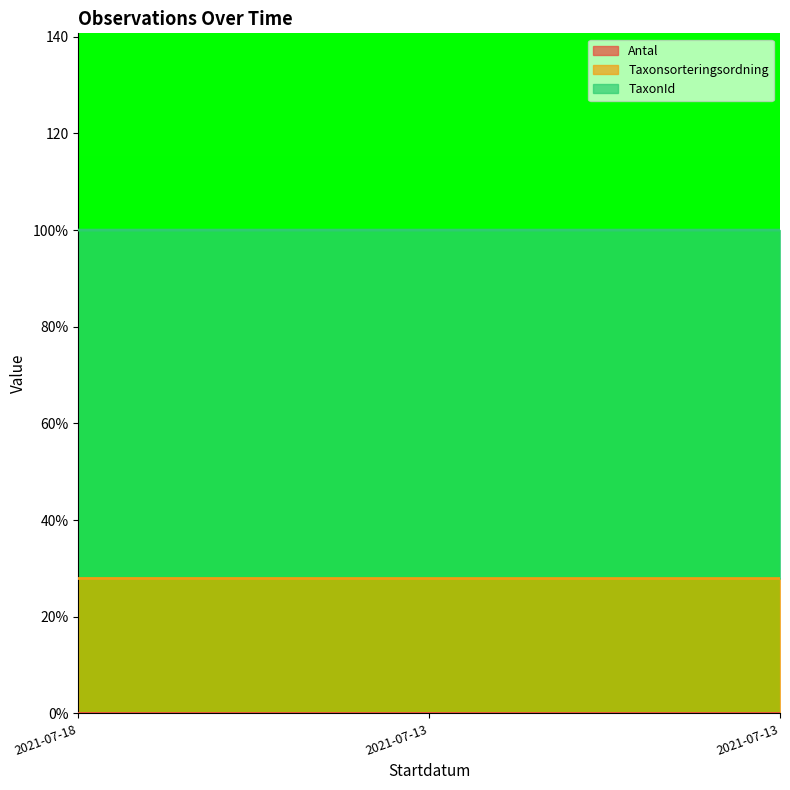

Does the chart display data point markers on the line(s)?

No